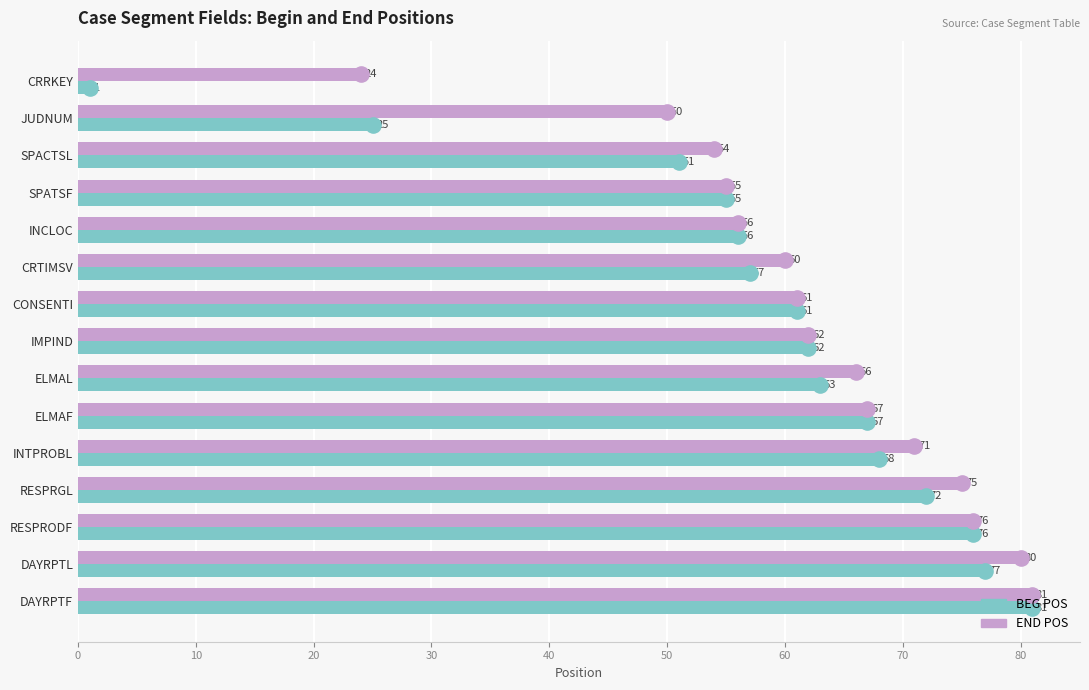

Which series has the widest spread of Y values?

BEG POS